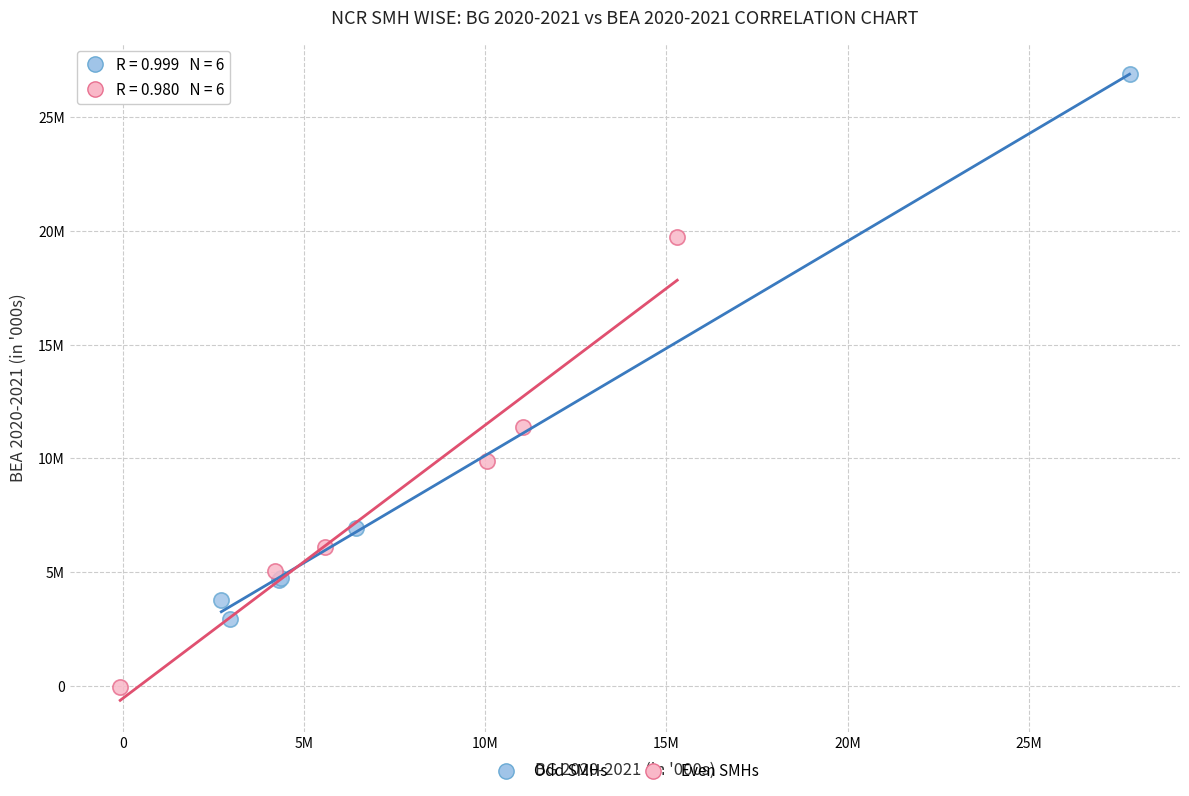

Which series contains the highest Y value?

Odd SMHs